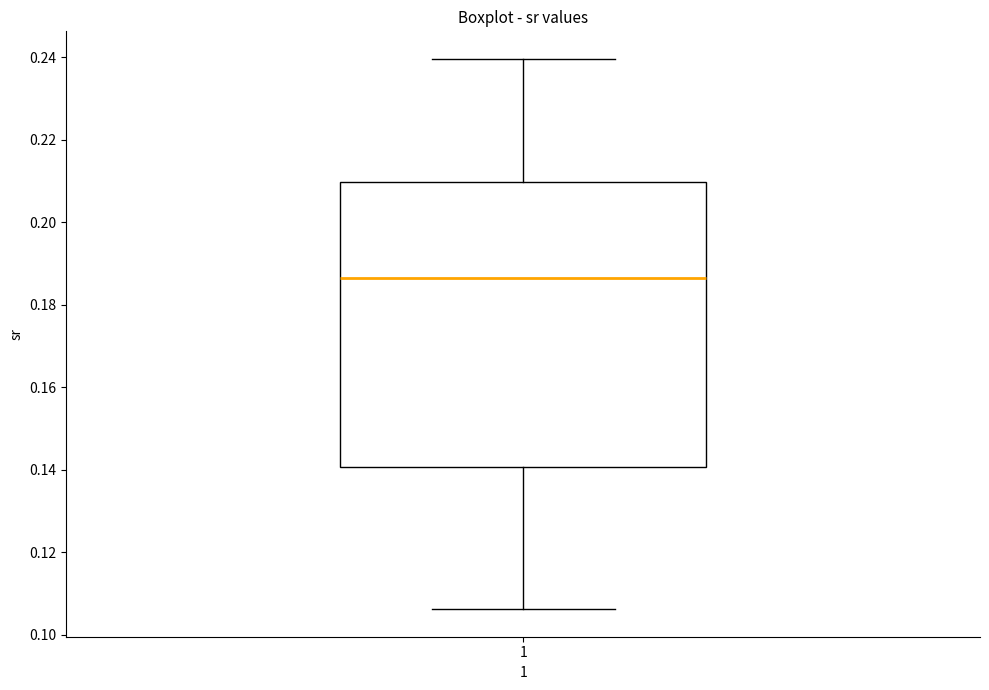

Where is the lower edge of the box at x = 1 on the y-axis? The values are not printed on the chart, so give them approximately, as read against the axis.

0.140